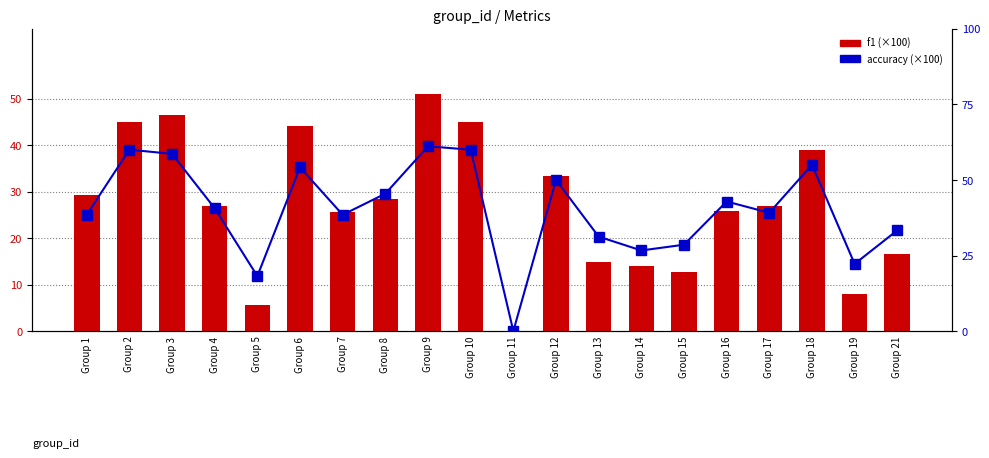

Reading left to right, what are all the values shown in this chart?

f1 (×100): 29.2	45.0	46.5	26.9	5.6	44.2	25.6	28.4	51.0	45.0	0.0	33.3	14.9	14.0	12.7	25.7	26.9	39.0	8.1	16.7
accuracy (×100): 38.5	60.0	58.6	40.6	18.2	54.2	38.5	45.5	61.1	60.0	0.0	50.0	31.2	26.7	28.6	42.9	39.1	55.0	22.2	33.3